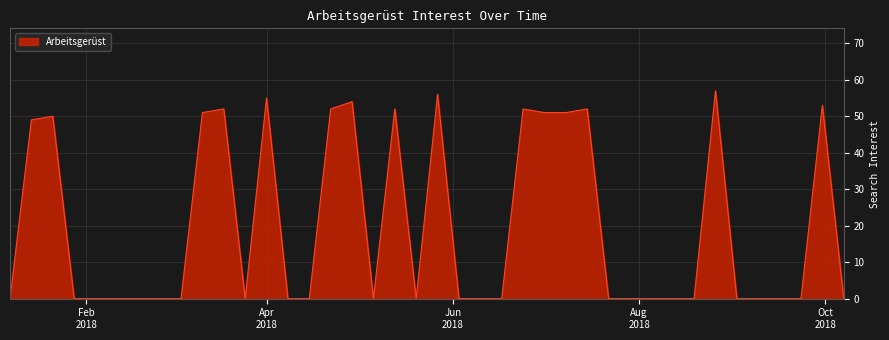

What is the average value?

20